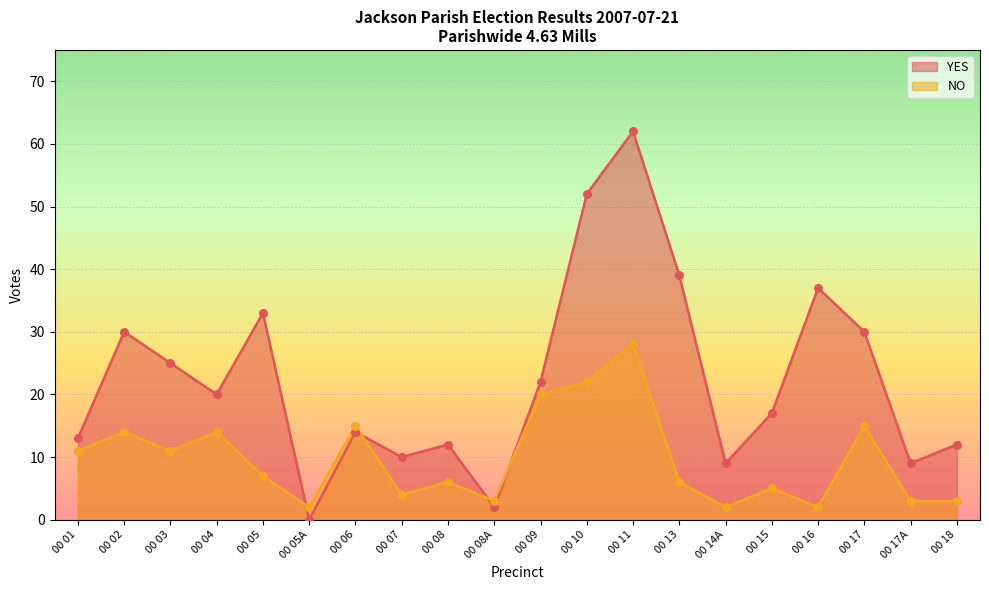

At how many categories does at least one series exceed 23?

8